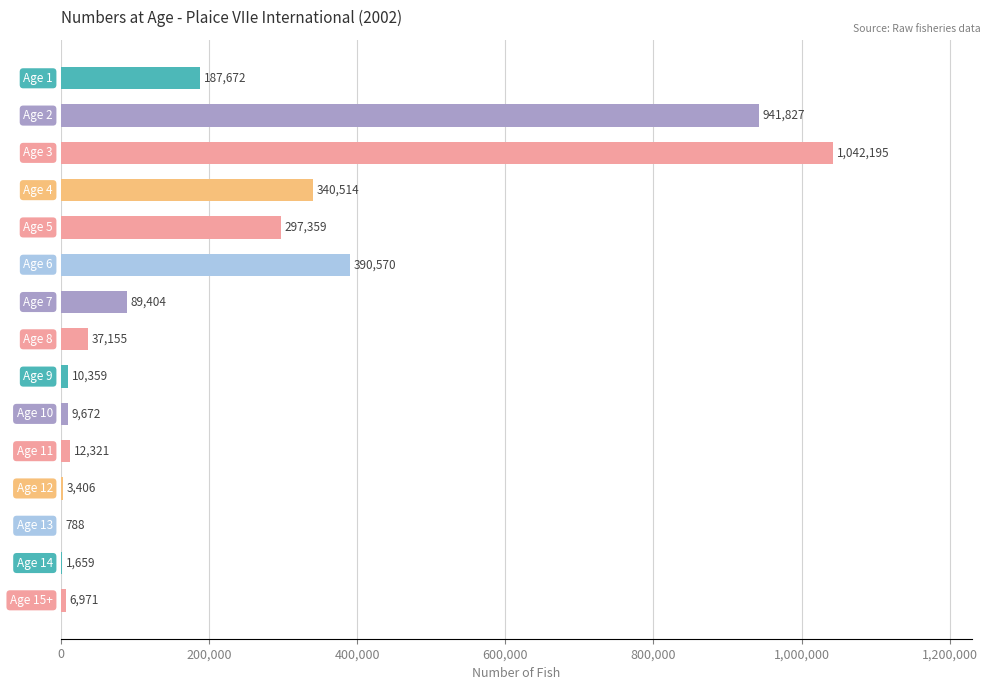

What is the greatest value displayed?

1042194.9